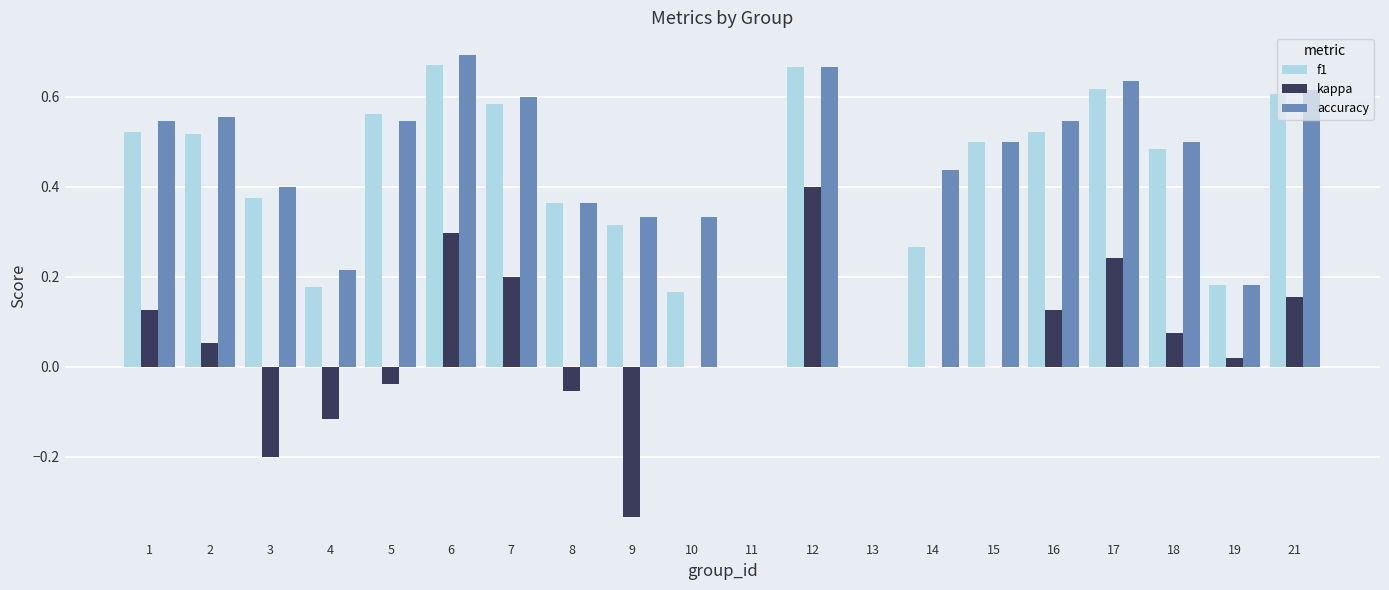

Which series changed the most between 4 and 16?

f1